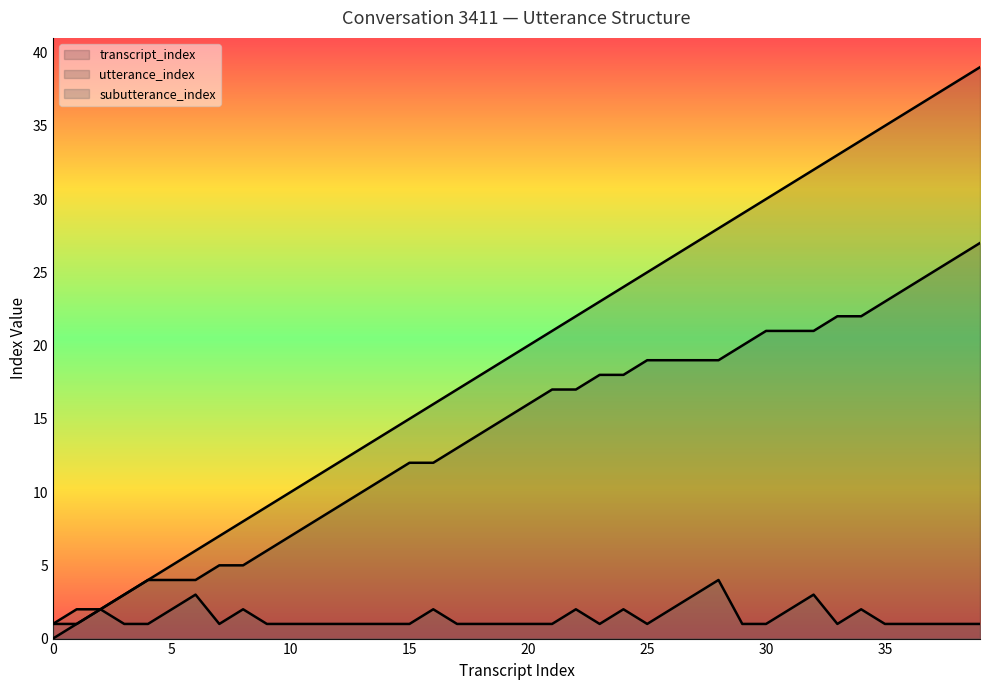

What is the difference between the second highest and minimum values in the subutterance_index series?

2